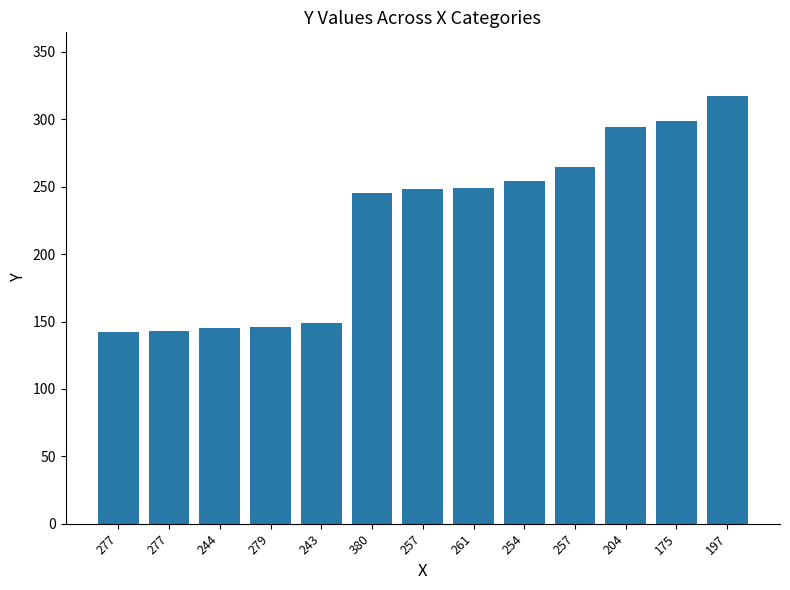

Is it true that the value at 380 is 131?

False